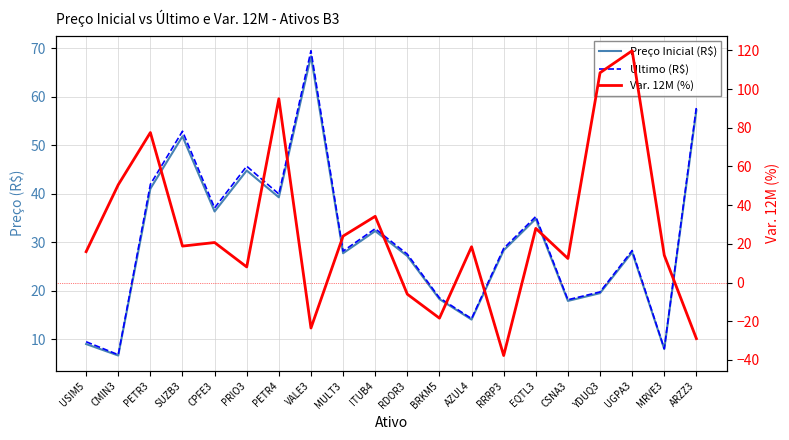

Is this an area chart (filled region under the line)?

No